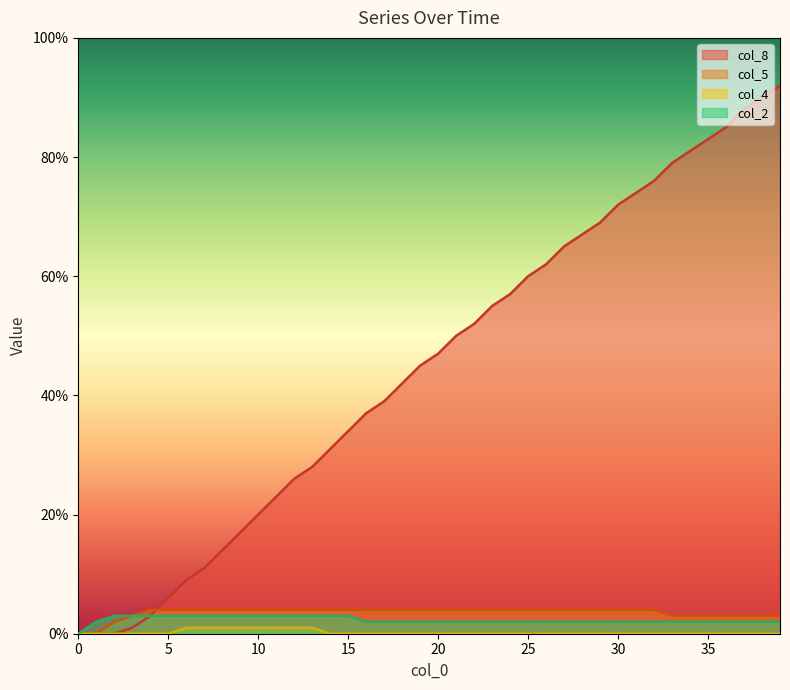

Does the chart have visible grid lines?

No